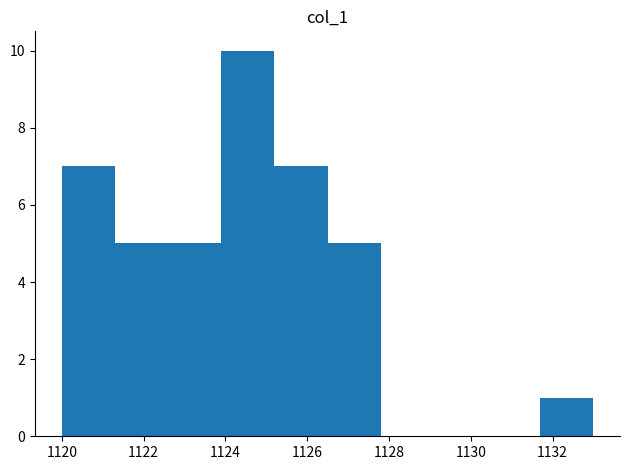

Reading left to right, transcribe this chart: for each bar, give the range it covers on the x-axis and its height. Neither the bar edges nor the heights are printed on the chart, so give them approximately, as read against the axes.

1120.0 to 1121.3: 7
1121.3 to 1122.6: 5
1122.6 to 1123.9: 5
1123.9 to 1125.2: 10
1125.2 to 1126.5: 7
1126.5 to 1127.8: 5
1127.8 to 1129.1: 0
1129.1 to 1130.4: 0
1130.4 to 1131.7: 0
1131.7 to 1133.0: 1